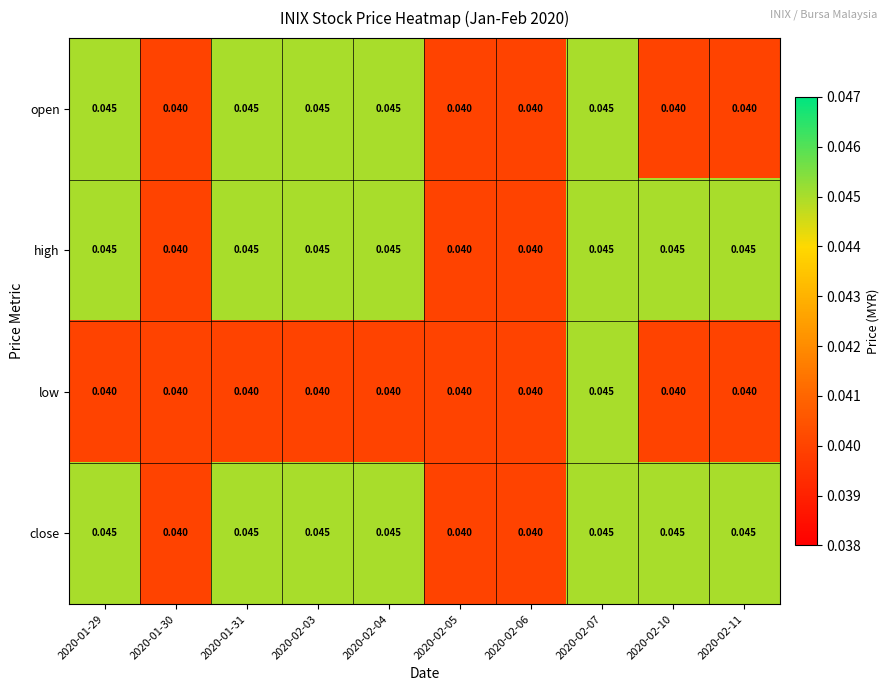

Which series changed the most between 2020-01-31 and 2020-02-11?

open